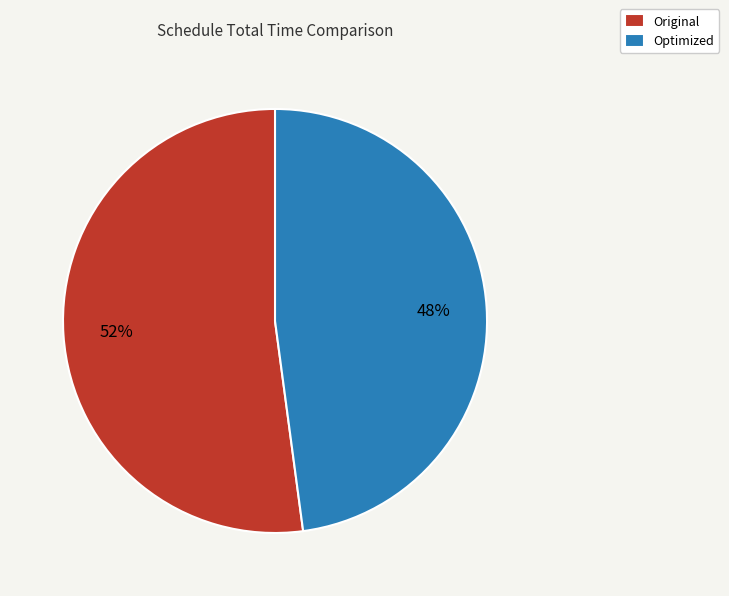

Rank the categories by value from lowest to highest.

Optimized, Original